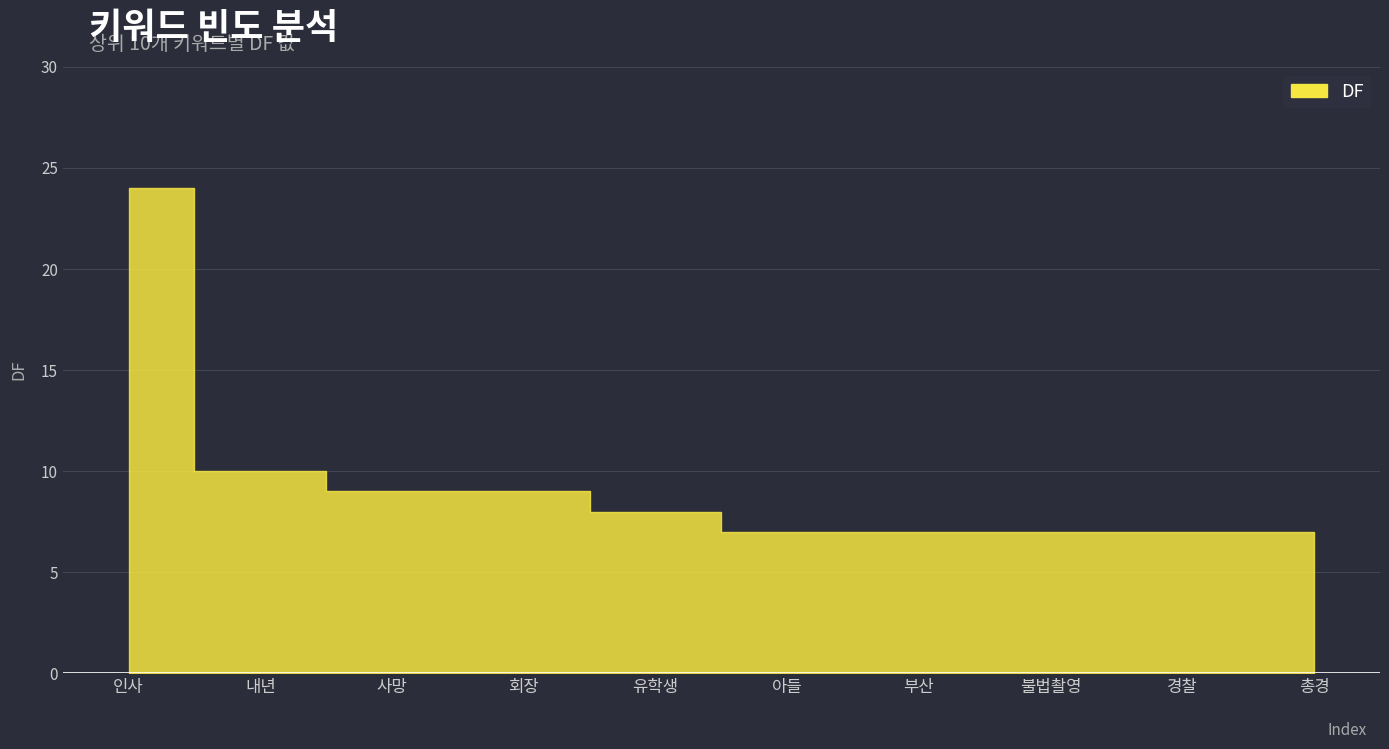

Reading left to right, extract all data points from this chart.

인사=24	내년=10	사망=9	회장=9	유학생=8	아들=7	부산=7	불법촬영=7	경찰=7	총경=7